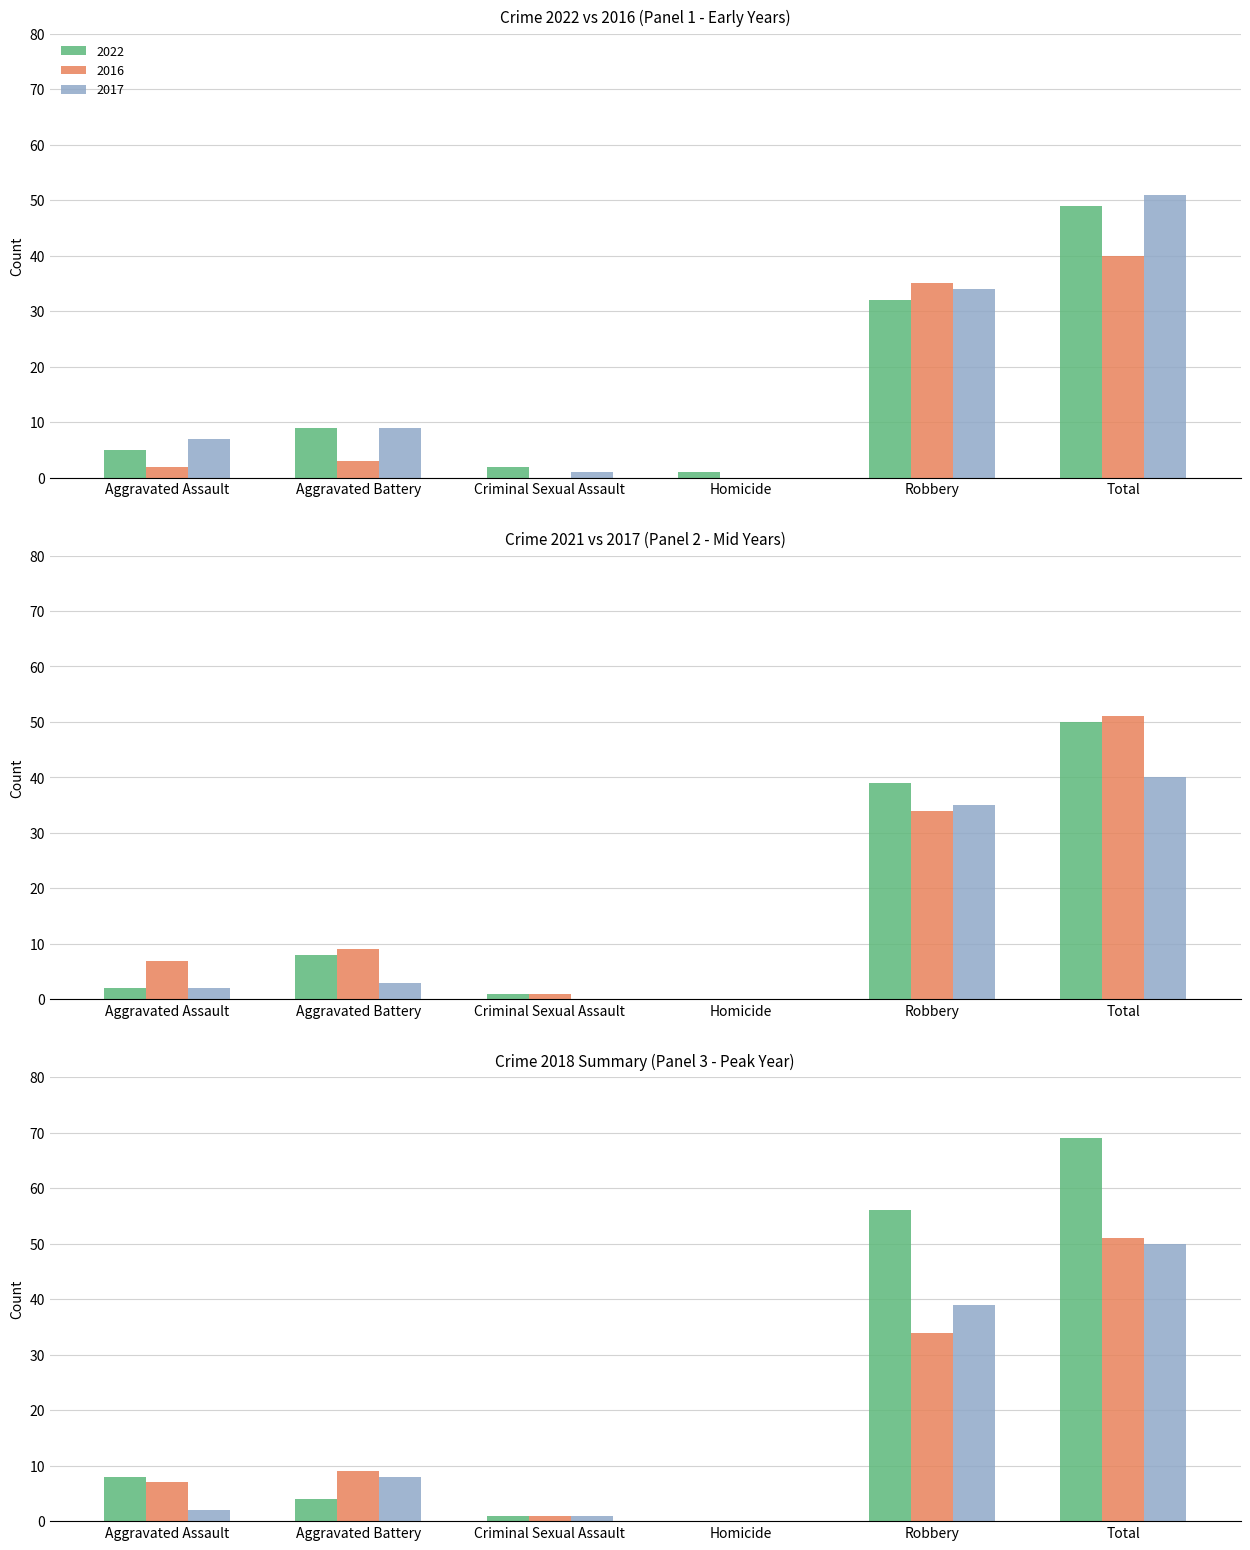

Does the chart contain stacked bars?

No